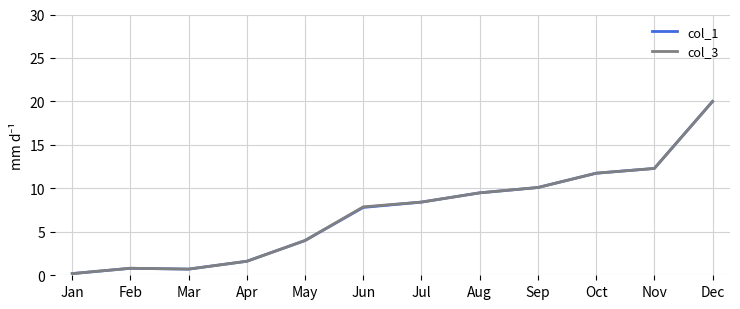

What is the maximum value shown in the chart?

20.0